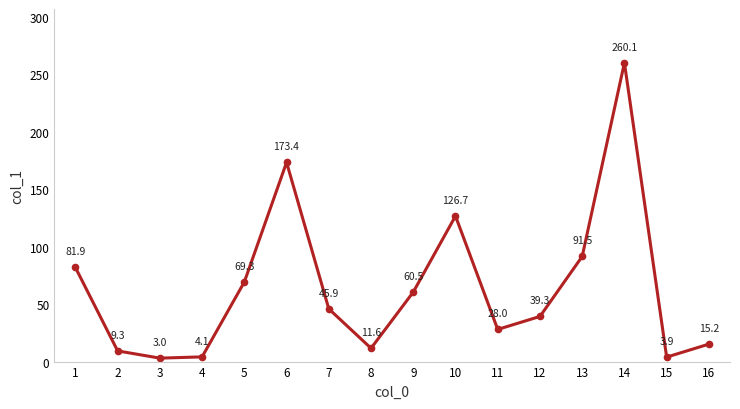

The value at 10 is 46.2. True or false?

False